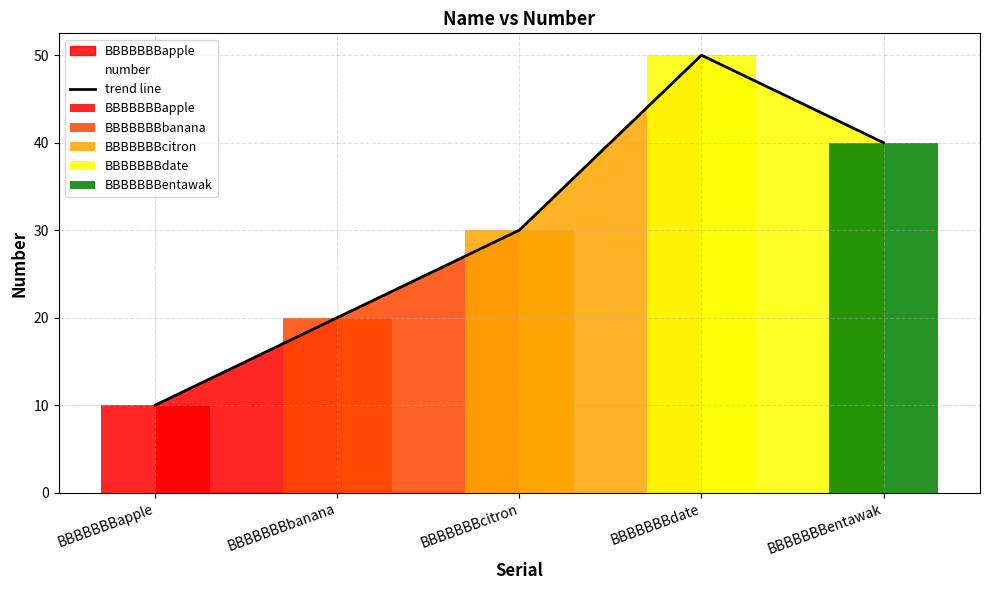

List the labels in order of value, largest first.

BBBBBBBdate, BBBBBBBentawak, BBBBBBBcitron, BBBBBBBbanana, BBBBBBBapple